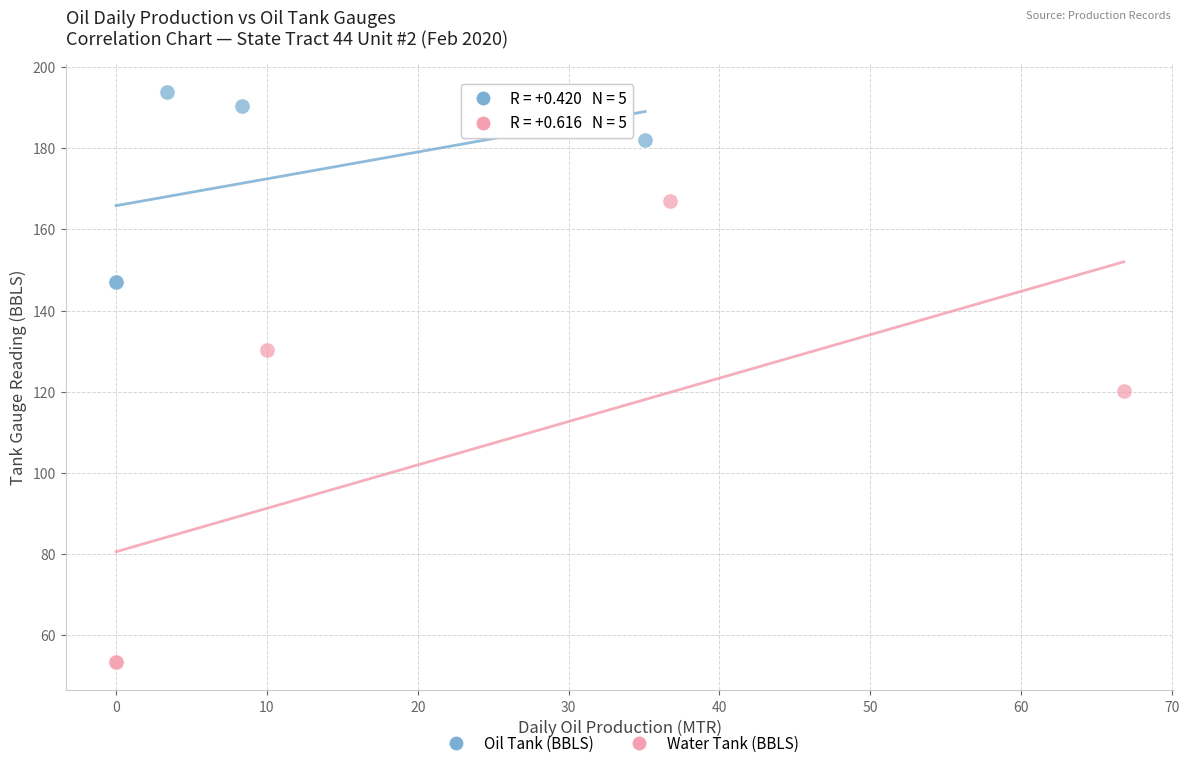

Which series has the widest spread of Y values?

Water Tank (BBLS)